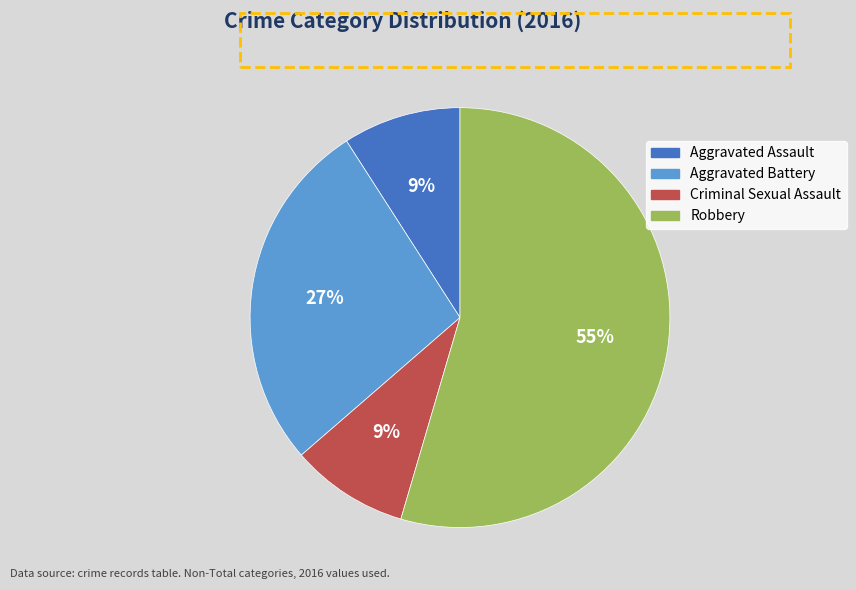

Approximately how many times larger is the value at Aggravated Assault compared to Aggravated Battery?

0.3